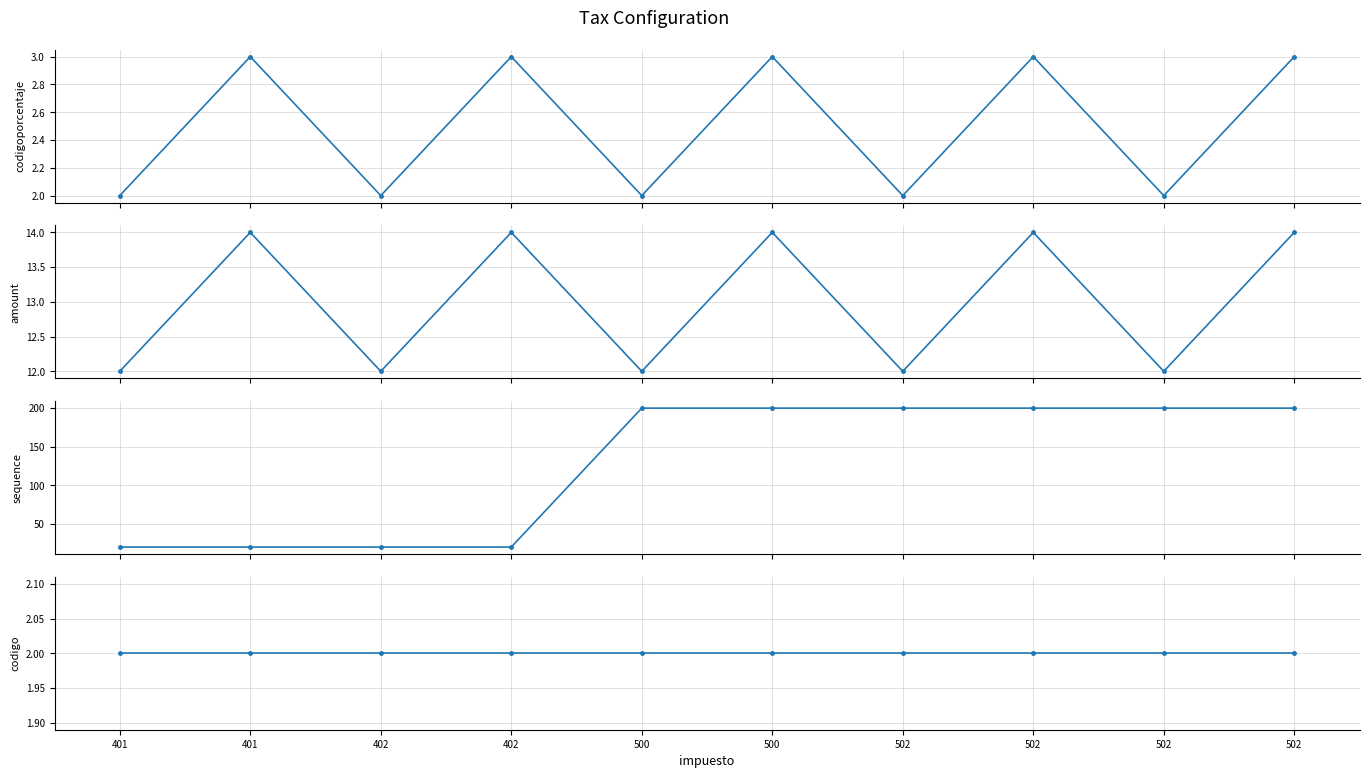

What is the difference between the maximum and minimum values in the sequence series?

180